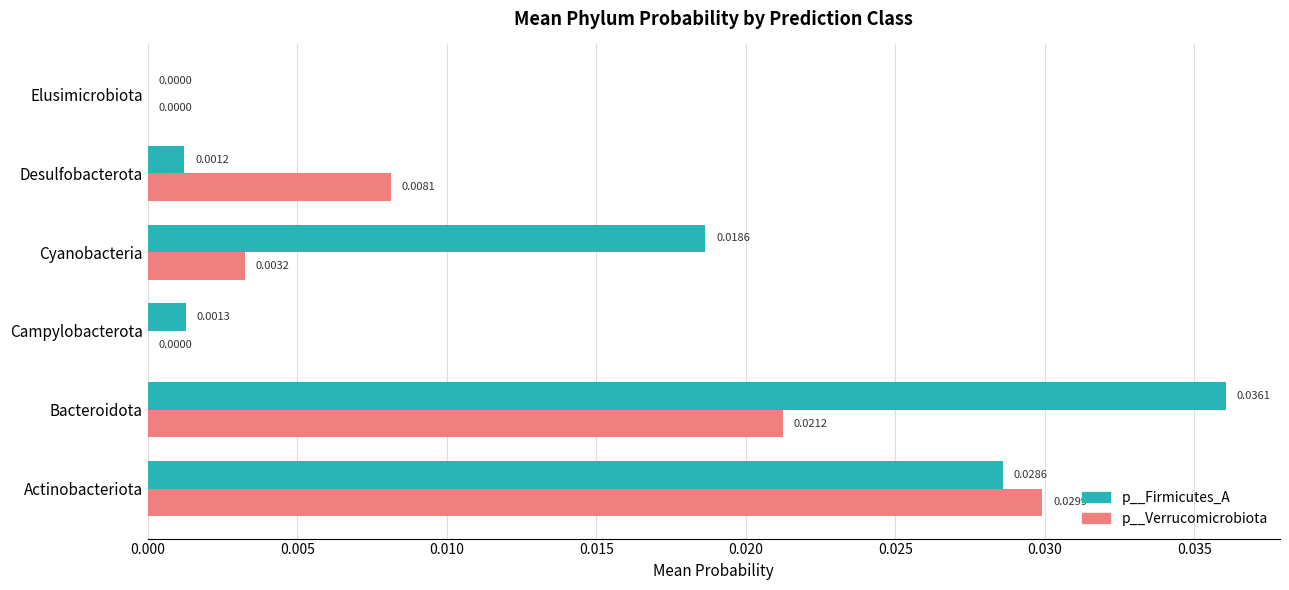

At which label does p__Firmicutes_A reach its peak?

Bacteroidota